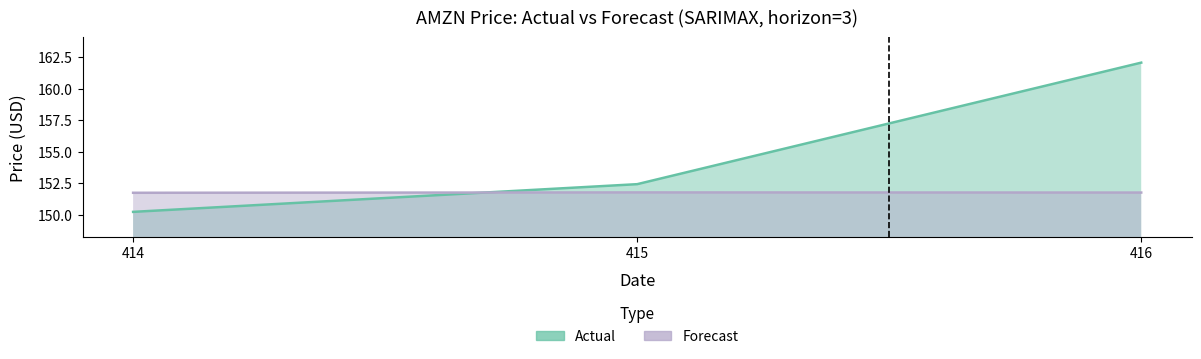

Is it true that forecast equals 151.7 at 414?

True